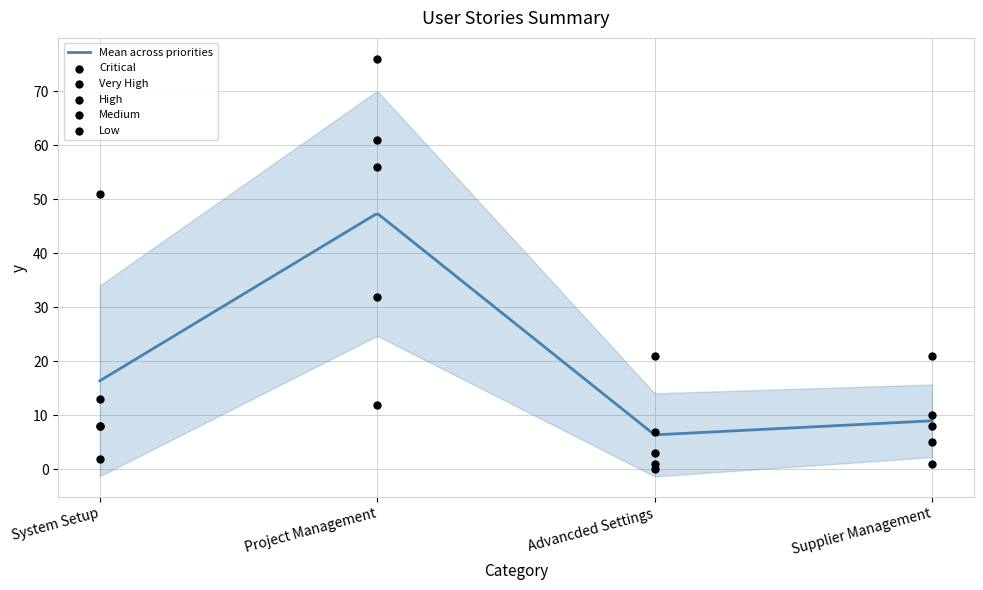

What is the highest value of the Mean across priorities series?

47.3